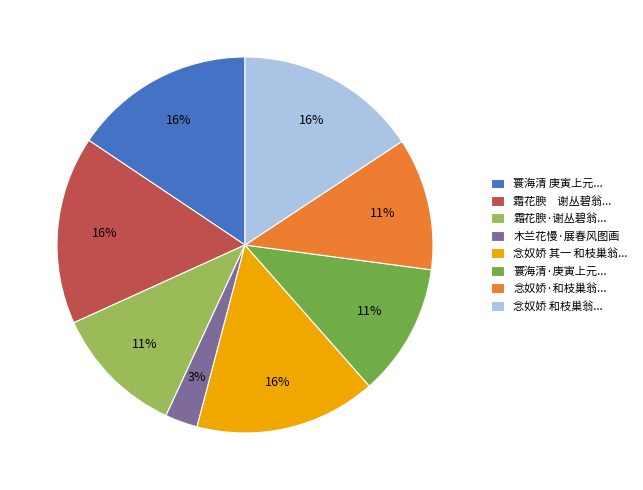

Is there a majority slice in this chart?

No